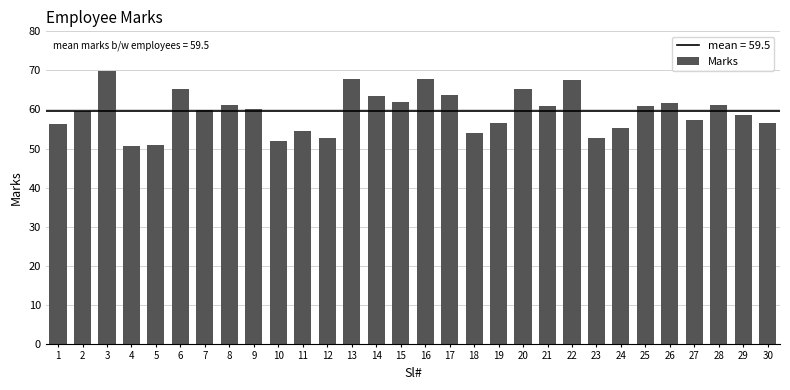

What is the value of the 21st bar from the left?

61.0